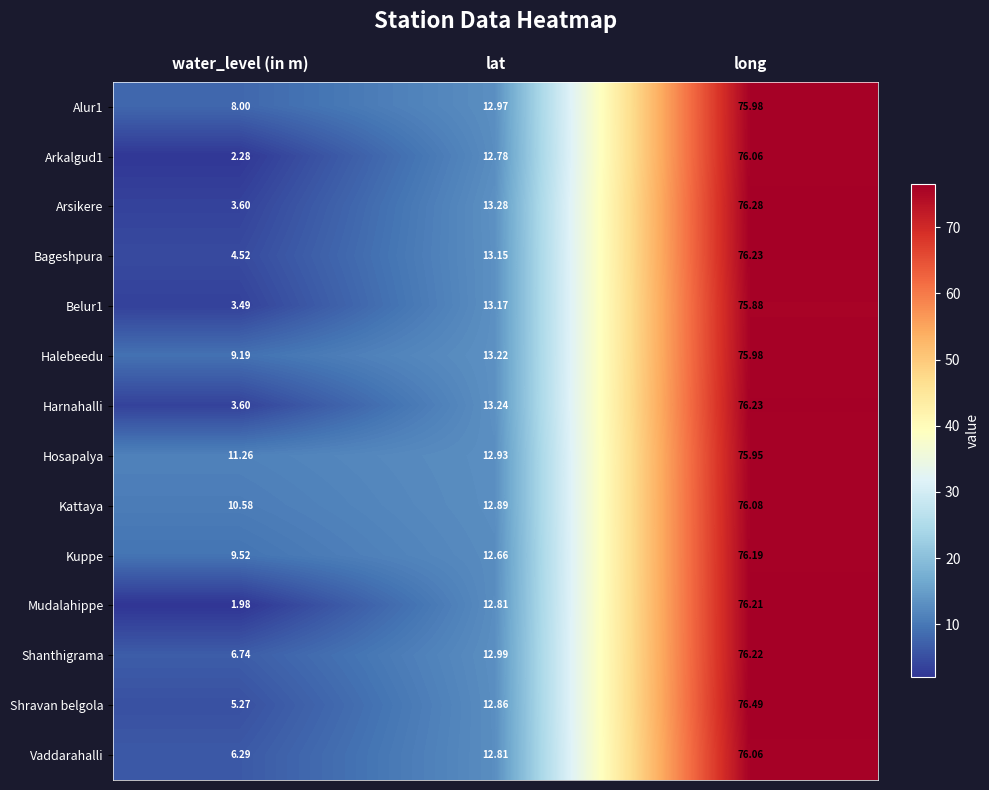

Count the number of data series in this chart.

14